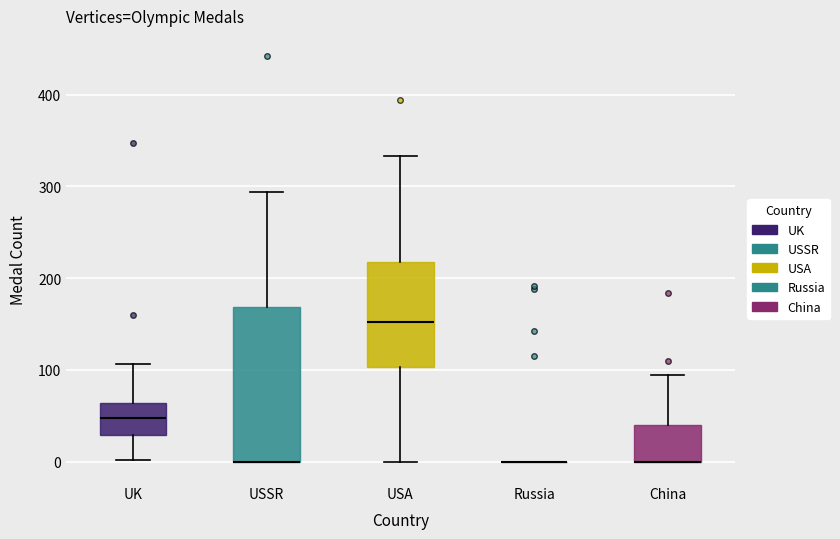

Reading left to right, transcribe this box plot: for each box, give where its median line is, the range the box spans, and where its two whiskers end, as read against the y-axis. The values are not printed on the chart, so give them approximately, as read against the axis.

UK: median 50, box 30 to 60, whiskers 0 to 110
USSR: median 0 (drawn on the box's lower edge), box 0 to 170, whiskers 0 to 290
USA: median 150, box 100 to 220, whiskers 0 to 330
Russia: box collapsed to a line at 0, whiskers 0 to 0
China: median 0 (drawn on the box's lower edge), box 0 to 40, whiskers 0 to 90